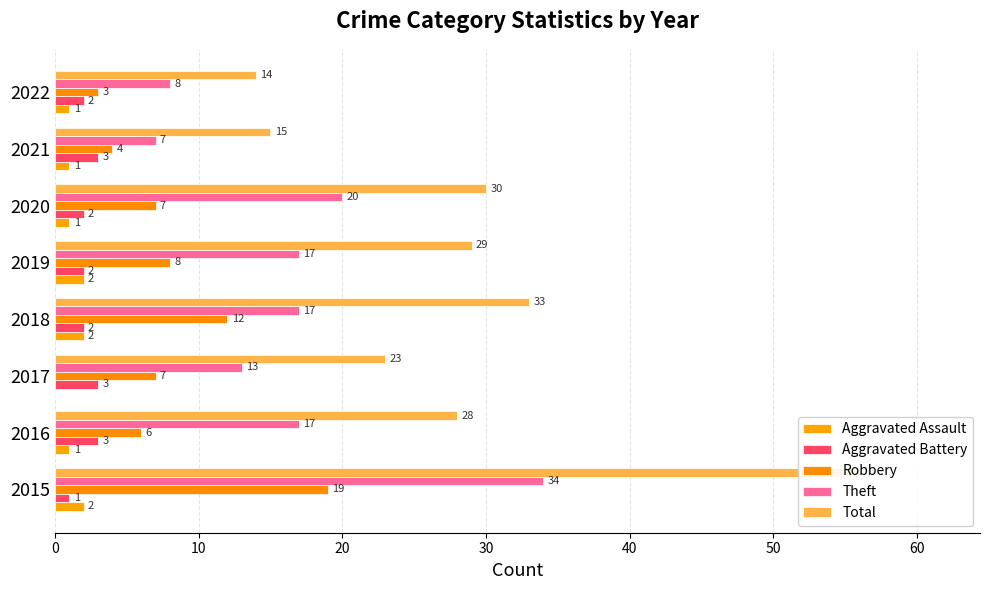

Which series has the largest total across all categories?

Total